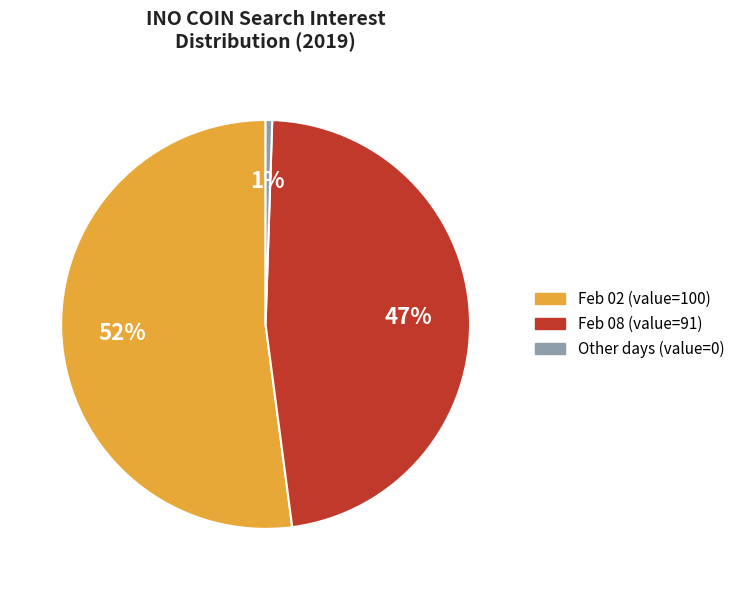

Does any single category account for the majority?

Yes